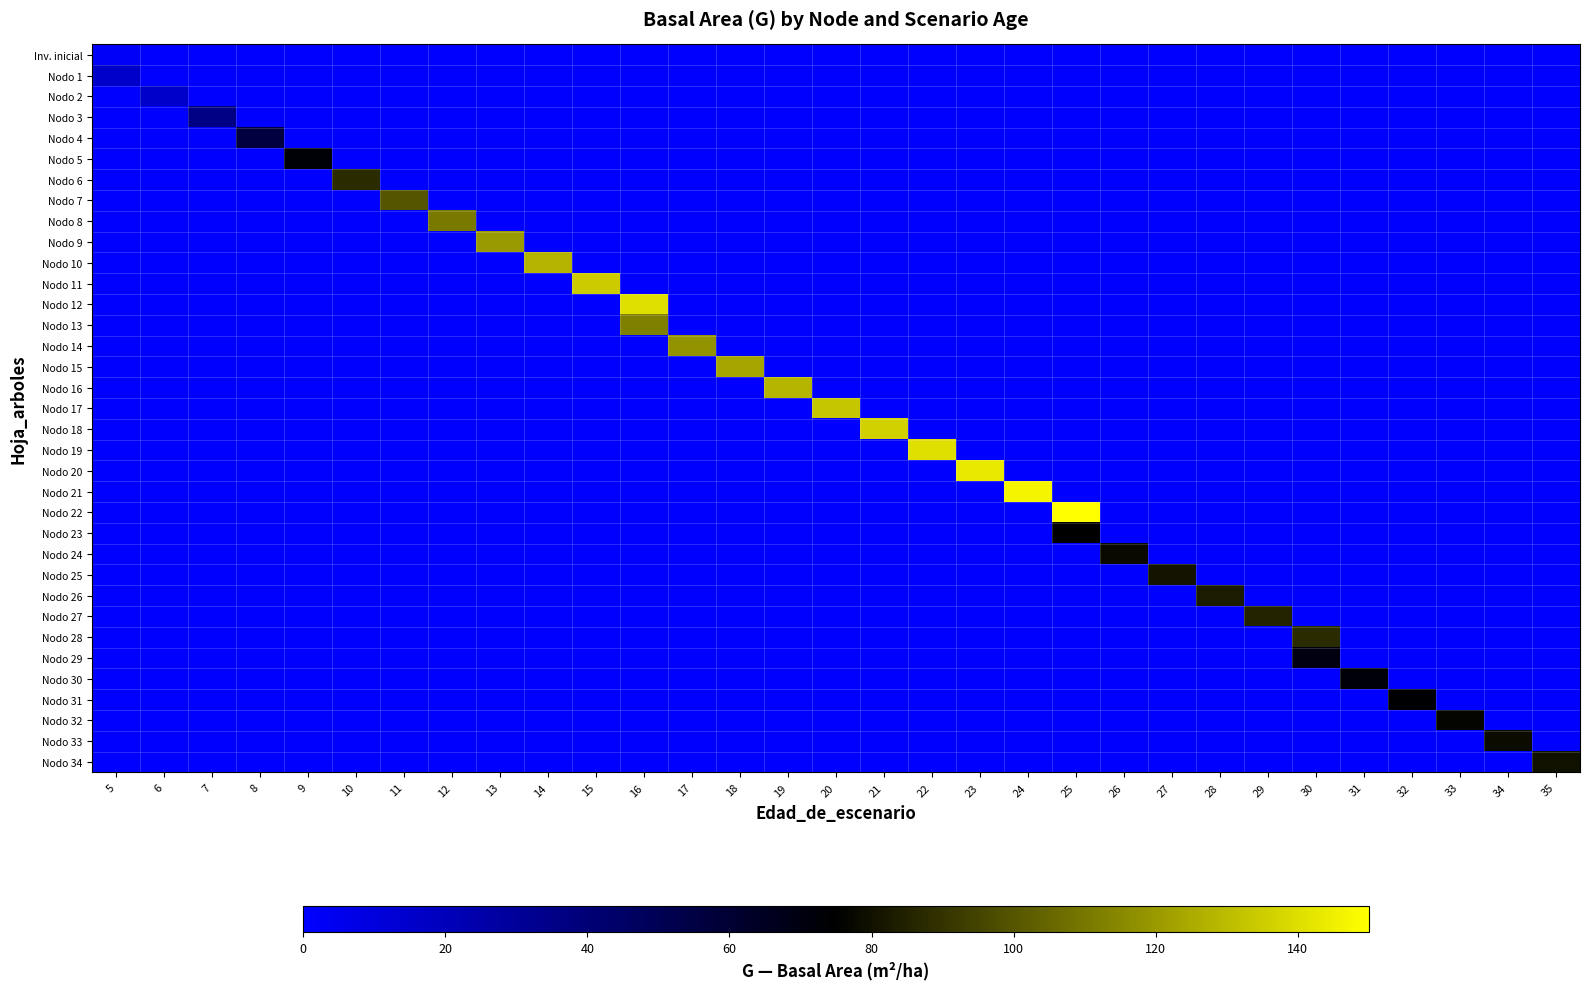

What is the spread (max minus min) of values at 29?

85.3